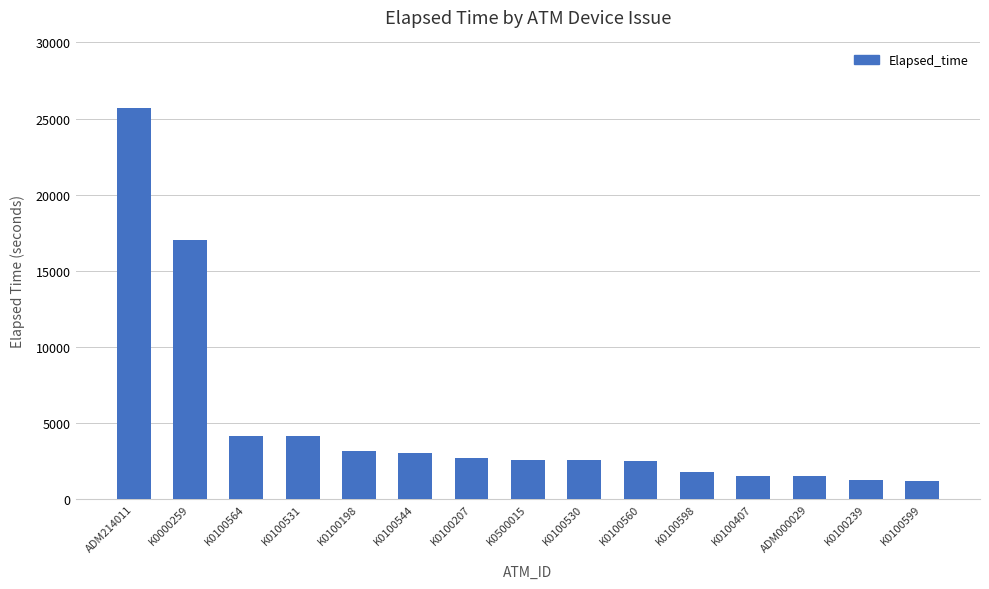

How many data points are less than 2580?

7